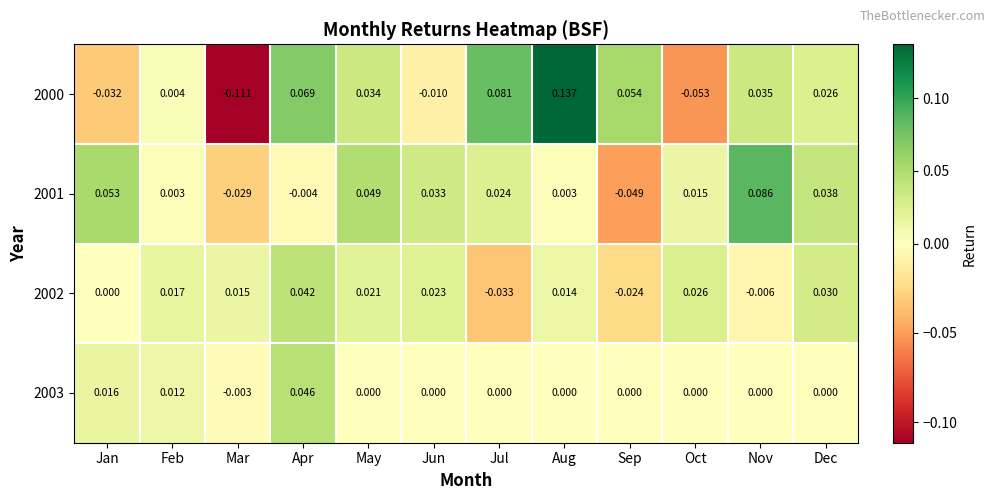

Where does the 2000 series first go above 0?

Feb